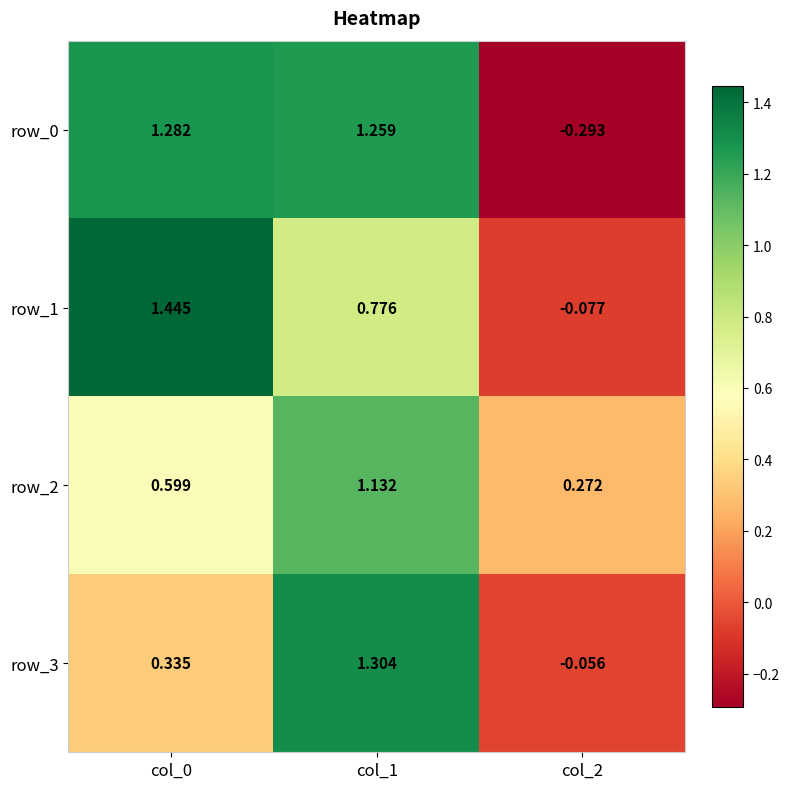

What is the difference between the highest and lowest values at col_0?

1.1